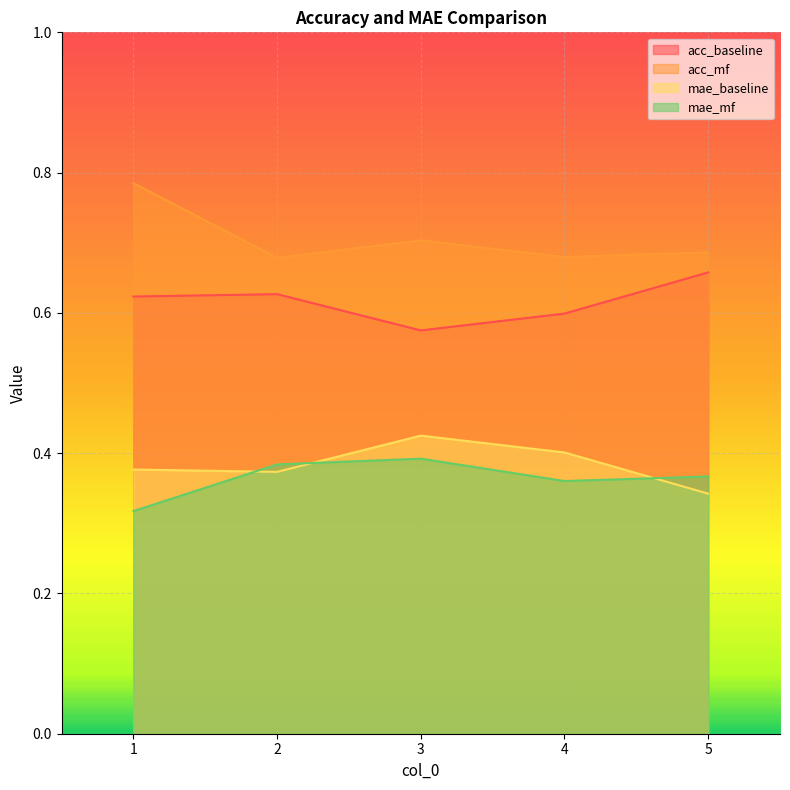

Which series changed the most between 3 and 5?

acc_baseline